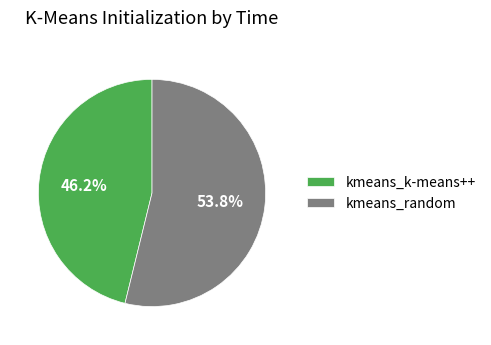

To the nearest percent, what is the difference between the largest and smallest slice percentages?

8%